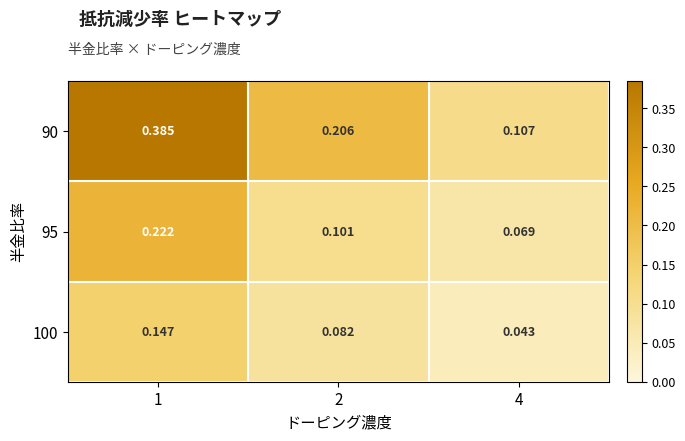

Is the value of 90 at 4 greater than the value of 100 at 1?

No